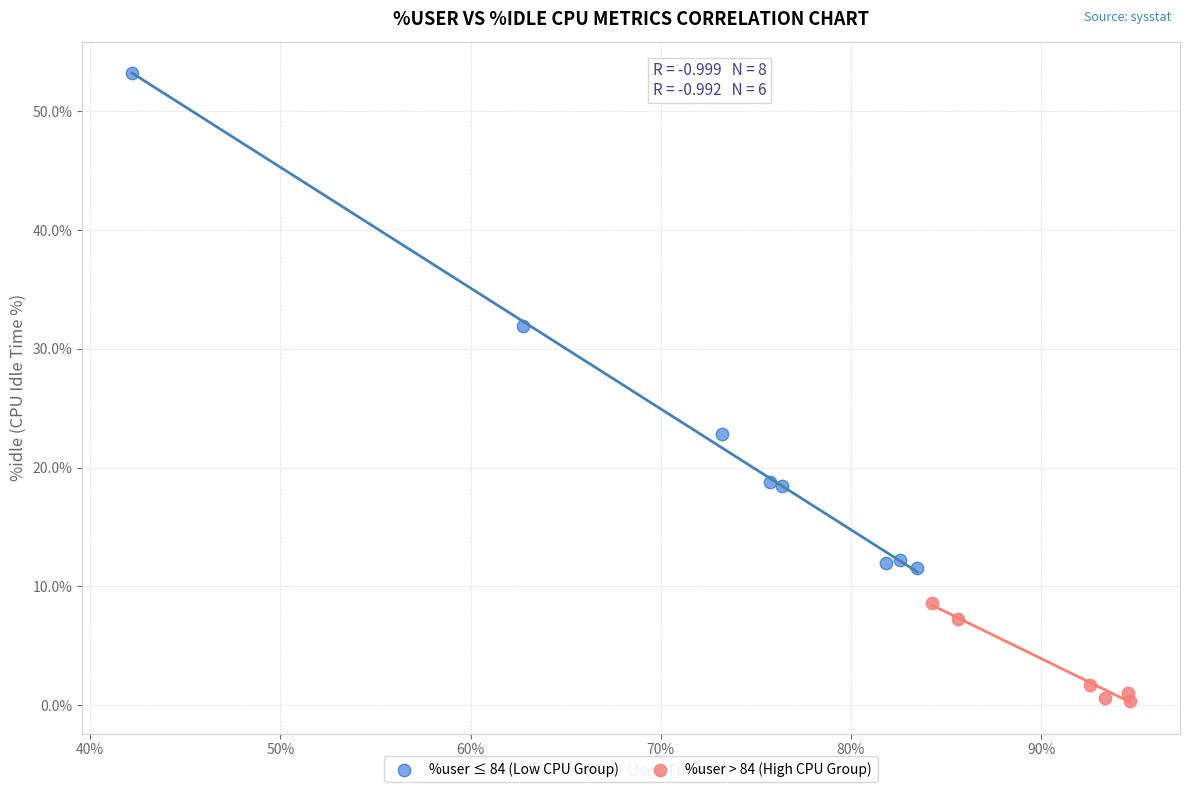

Which series has the widest spread of Y values?

%user ≤ 84 (Low CPU Group)